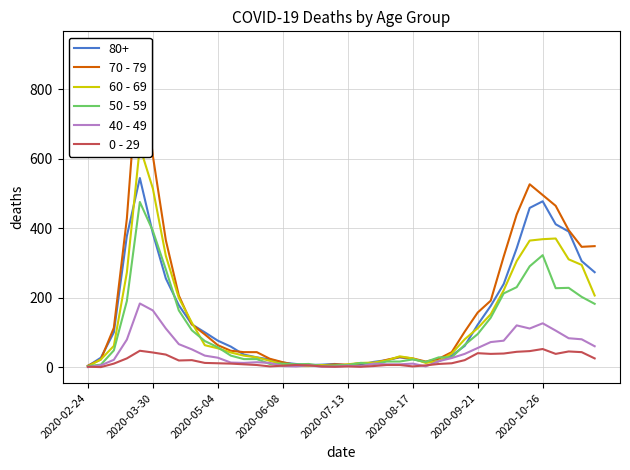

Is it true that 40 - 49 equals 268 at 2020-03-30?

False